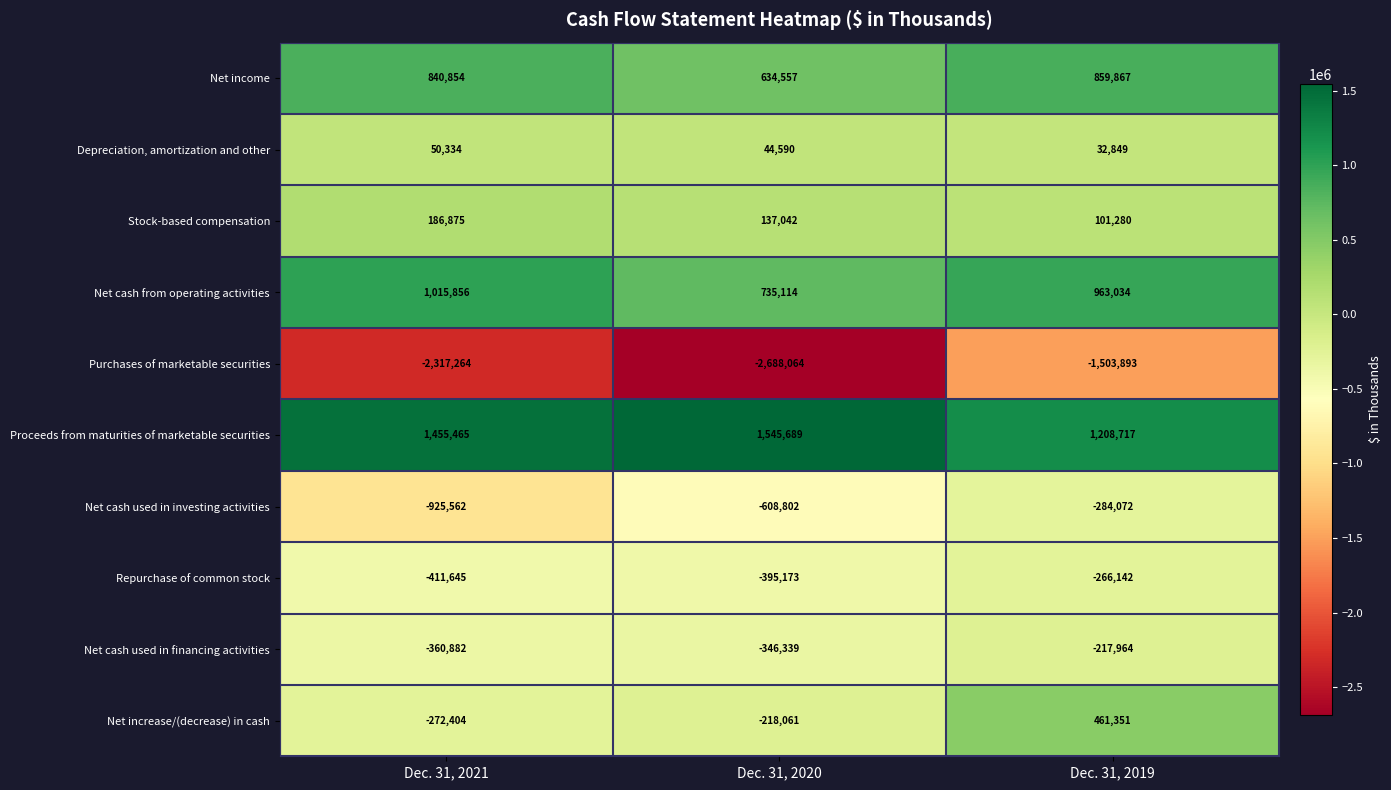

Which series has the widest spread of values?

Purchases of marketable securities